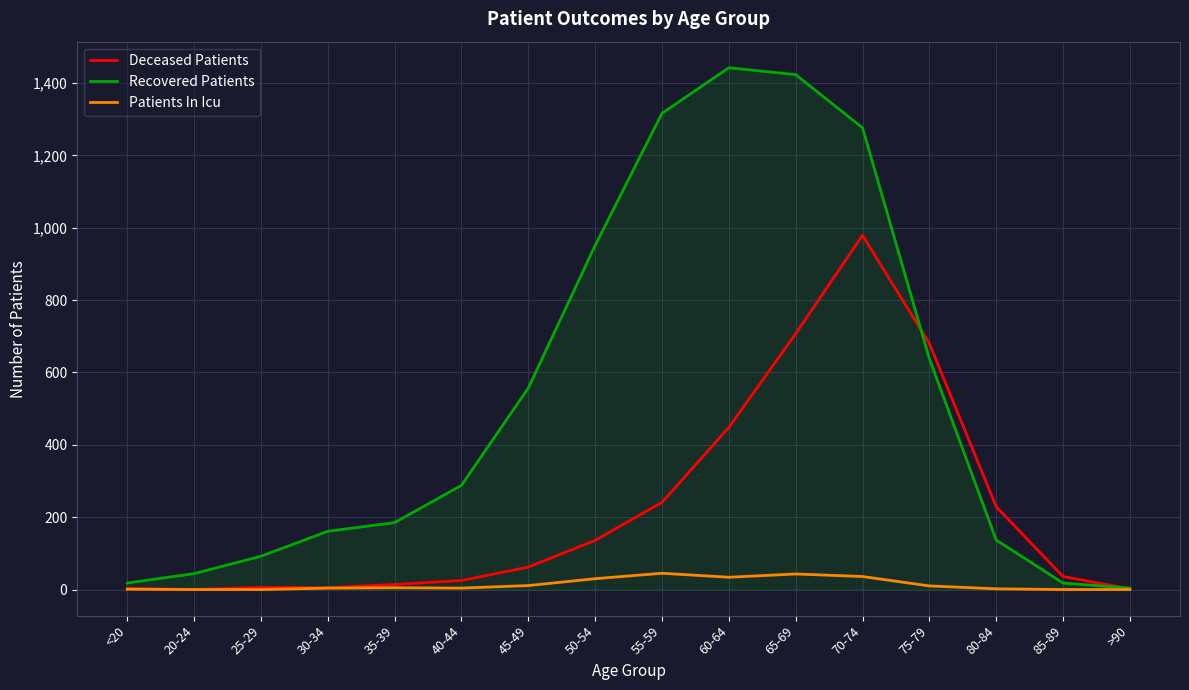

What is the difference between the maximum and minimum values in the Deceased Patients series?

979